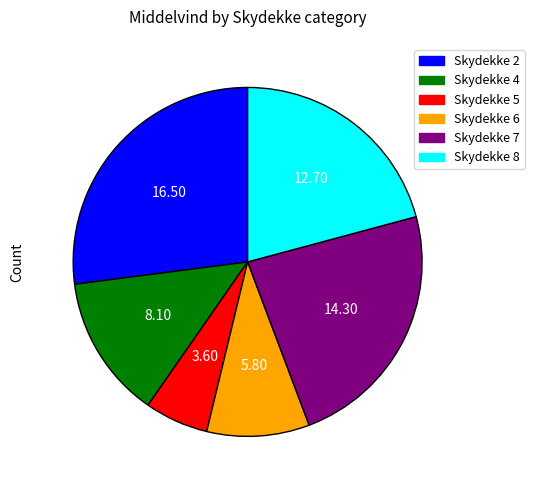

Does Skydekke 6 account for over 50% of the chart?

No